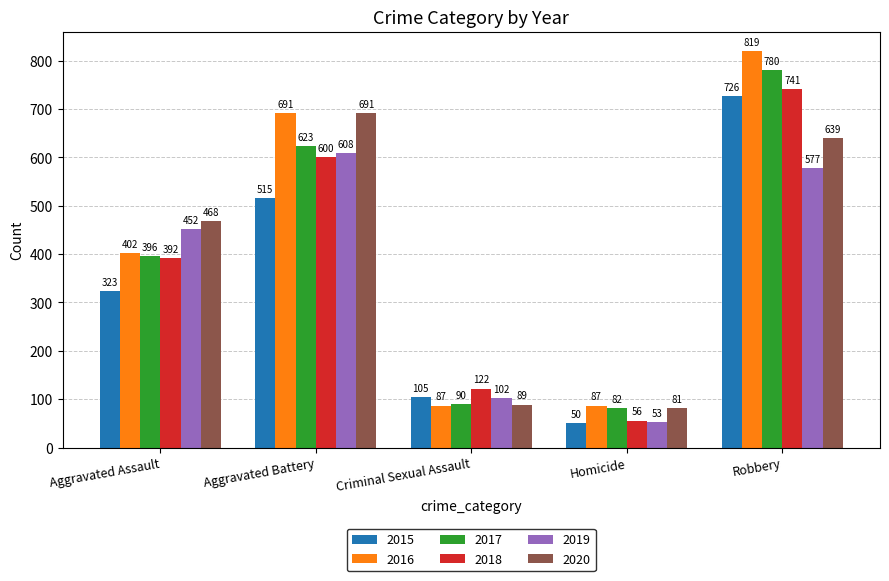

What is the spread (max minus min) of values at Aggravated Assault?

145